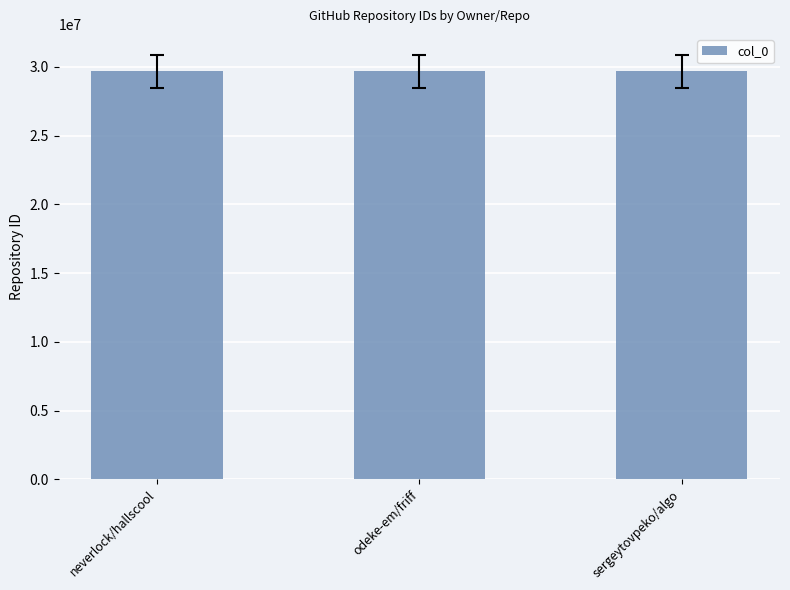

The chart shows a value of 47295343 at sergeytovpeko/algo. True or false?

False